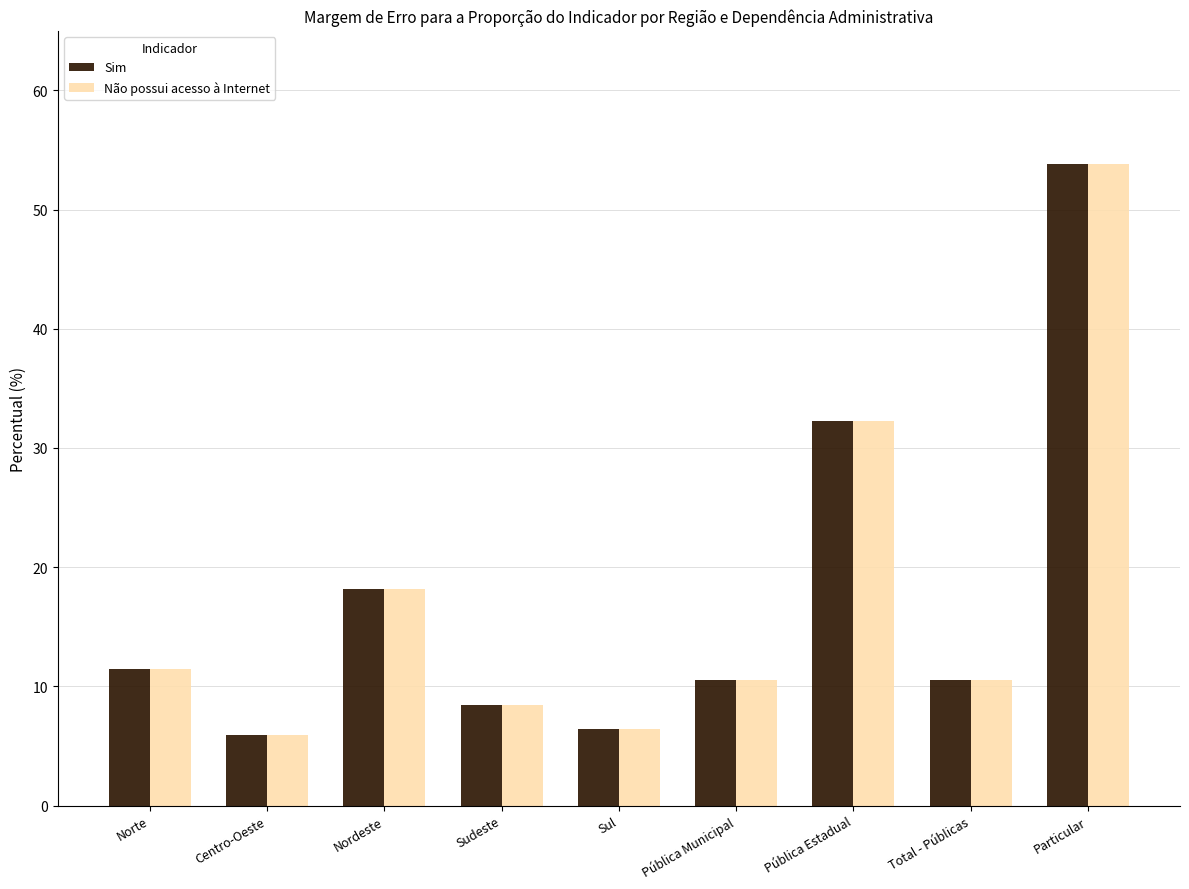

Reading left to right, what are all the values shown in this chart?

Sim: 11.4	5.9	18.2	8.5	6.4	10.5	32.3	10.5	53.8
Não possui acesso à Internet: 11.4	5.9	18.2	8.5	6.4	10.5	32.3	10.5	53.8